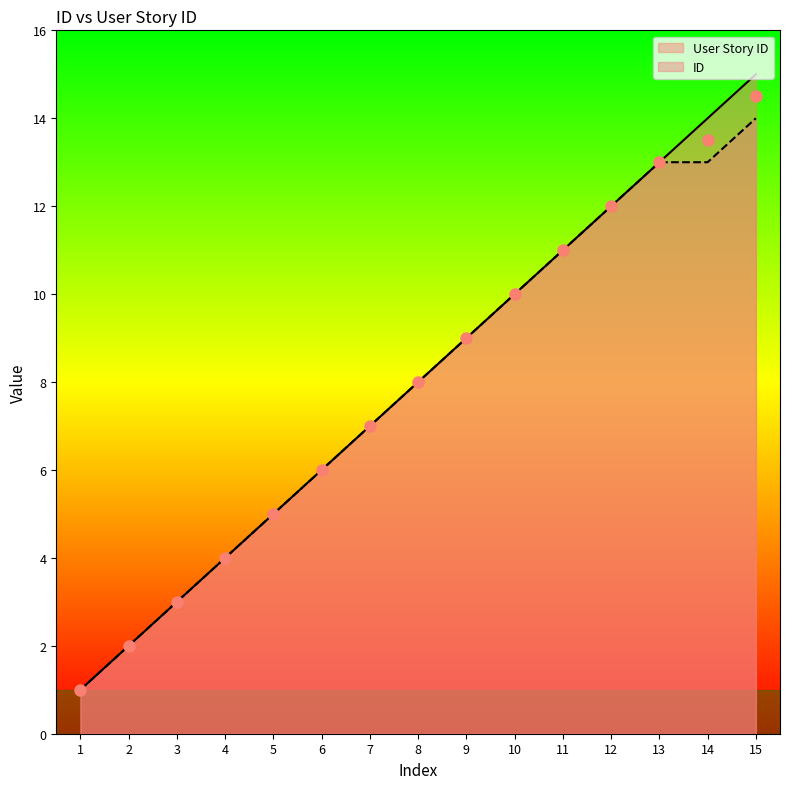

What is the difference between the highest and lowest values at 14?

1